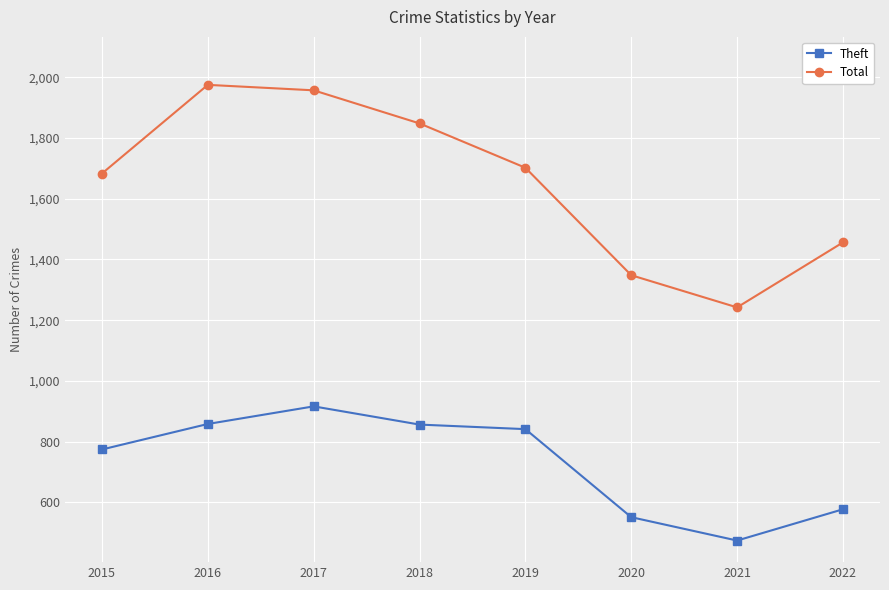

Rank the series at 2016 from lowest to highest value.

Theft, Total